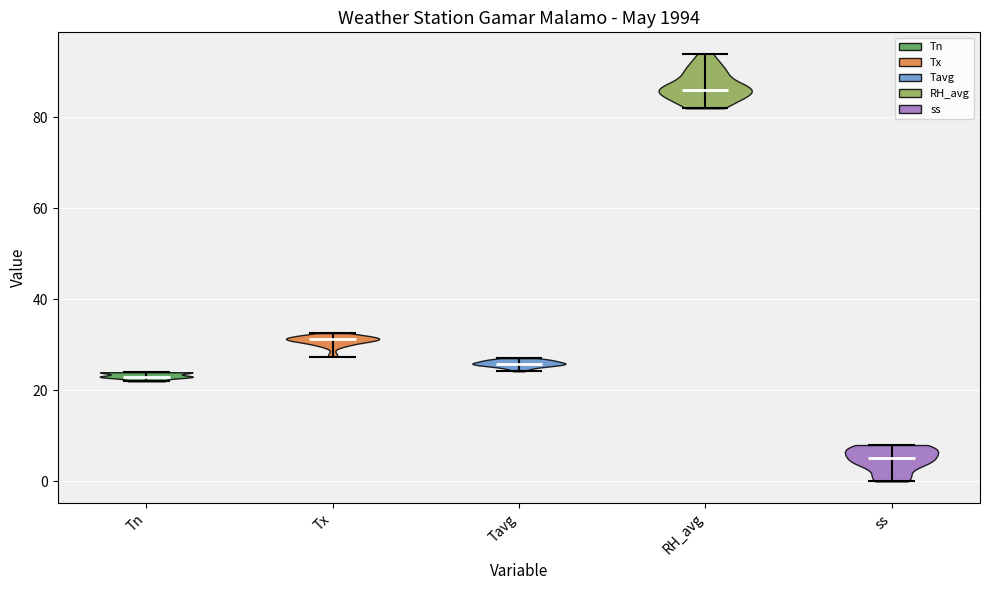

What is the highest point the violin for ss reaches on the y-axis? The values are not printed on the chart, so give them approximately, as read against the axis.

8